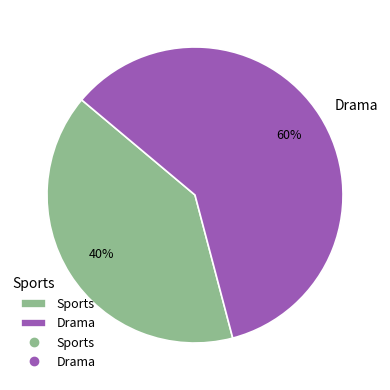

Rank the categories by value from highest to lowest.

Drama, Sports